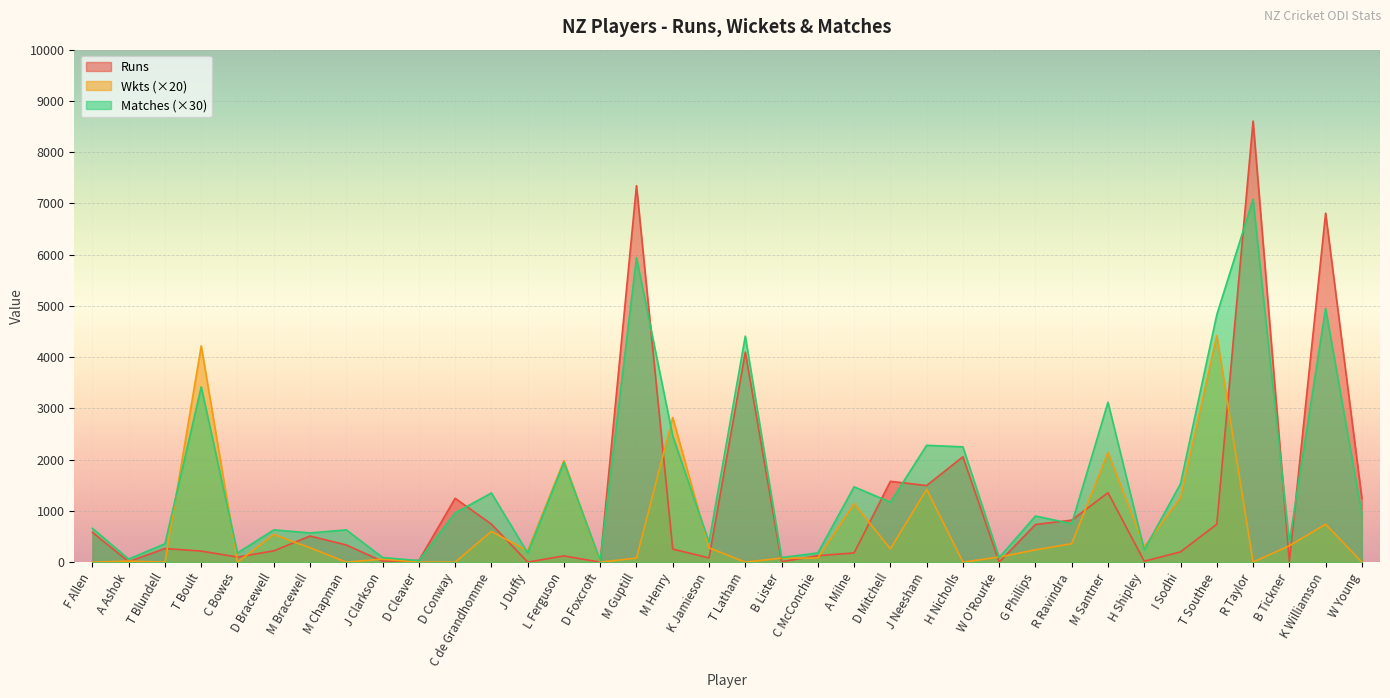

Reading right to left, what are all the values shown in this chart?

Runs: 1244	6810	16	8607	740	201	18	1355	820	735	1	2056	1495	1577	180	126	10	4099	83	255	7346	0	122	1	742	1246	32	17	335	510	221	99	216	266	10	582
Wkts: 0	740	320	0	4420	1260	300	2140	360	240	100	0	1420	260	1140	80	80	0	280	2820	80	0	1980	220	600	0	0	60	0	280	540	0	4220	0	20	0
Matches: 930	4950	390	7080	4830	1530	240	3120	750	900	90	2250	2280	1170	1470	180	90	4410	390	2460	5940	30	1950	180	1350	960	30	90	630	570	630	180	3420	360	60	660